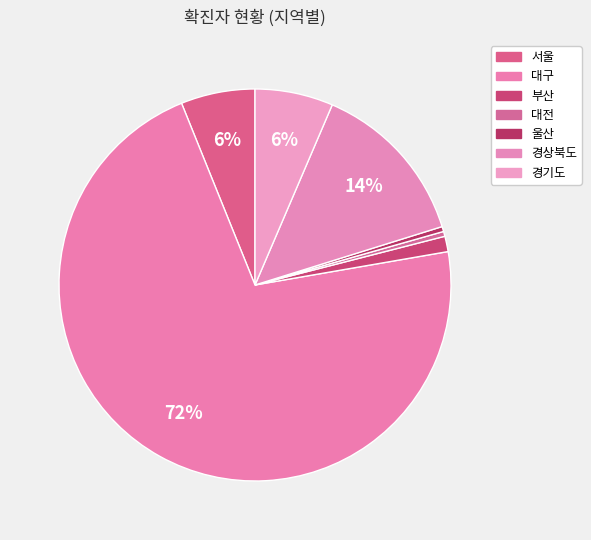

What is the change in value from 대구 to 울산?

-6893